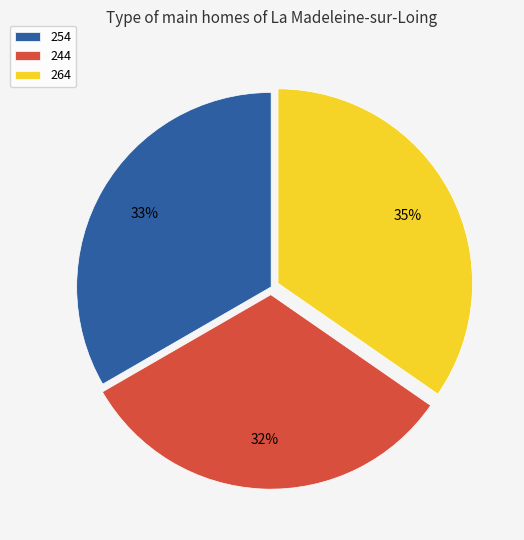

Does 254 represent more than half of the total?

No